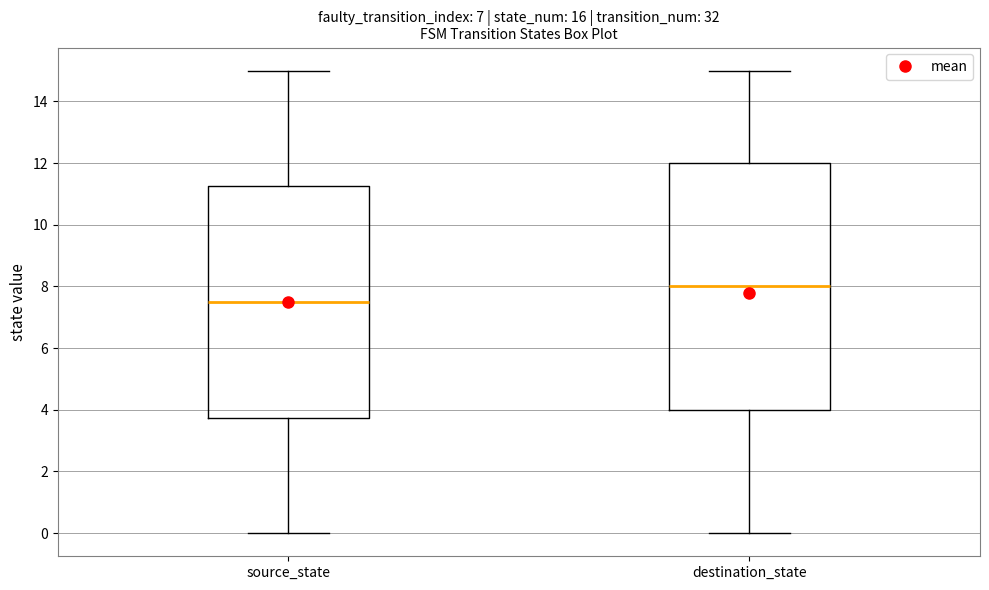

Reading left to right, transcribe this box plot: for each box, give where its median line is, the range the box spans, and where its two whiskers end, as read against the y-axis. The values are not printed on the chart, so give them approximately, as read against the axis.

source_state: median 7.6, box 3.8 to 11.2, whiskers 0.0 to 15.0
destination_state: median 8.0, box 4.0 to 12.0, whiskers 0.0 to 15.0